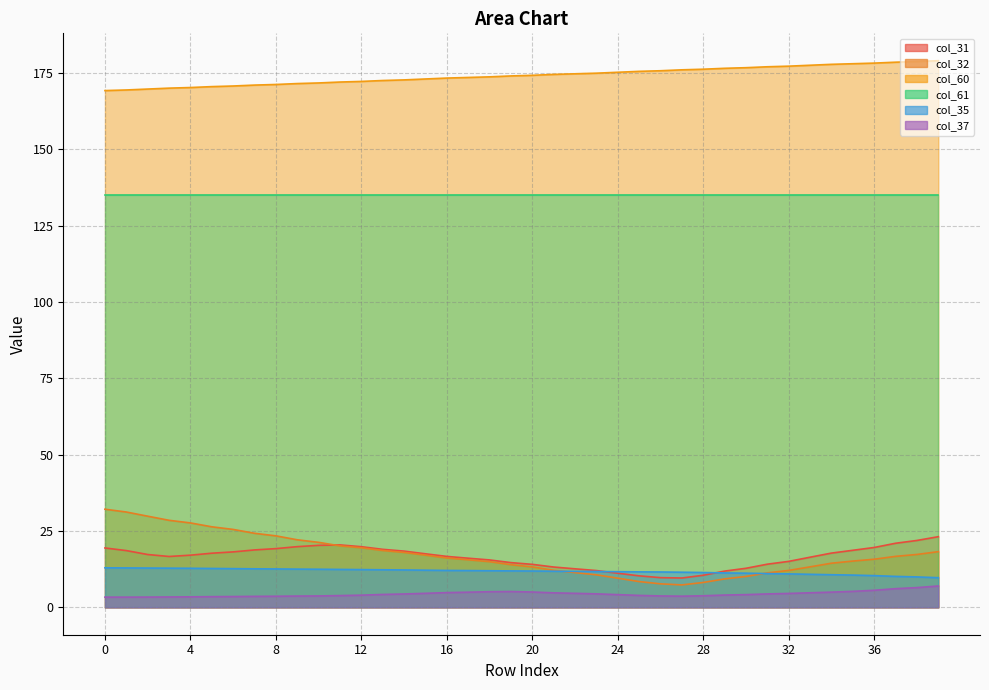

The value of col_60 at 26 is 175.8. True or false?

True